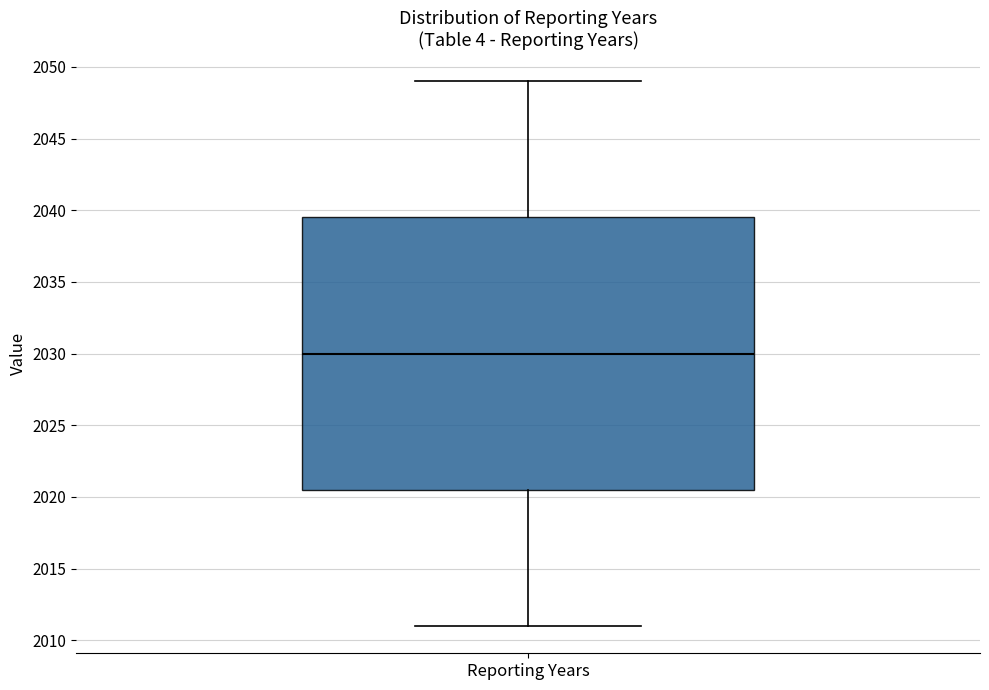

Transcribe this box plot: give where the median line is, the range the box spans, and where the two whiskers end, as read against the y-axis. The values are not printed on the chart, so give them approximately, as read against the axis.

median 2030.0, box 2020.5 to 2039.5, whiskers 2011.0 to 2049.0